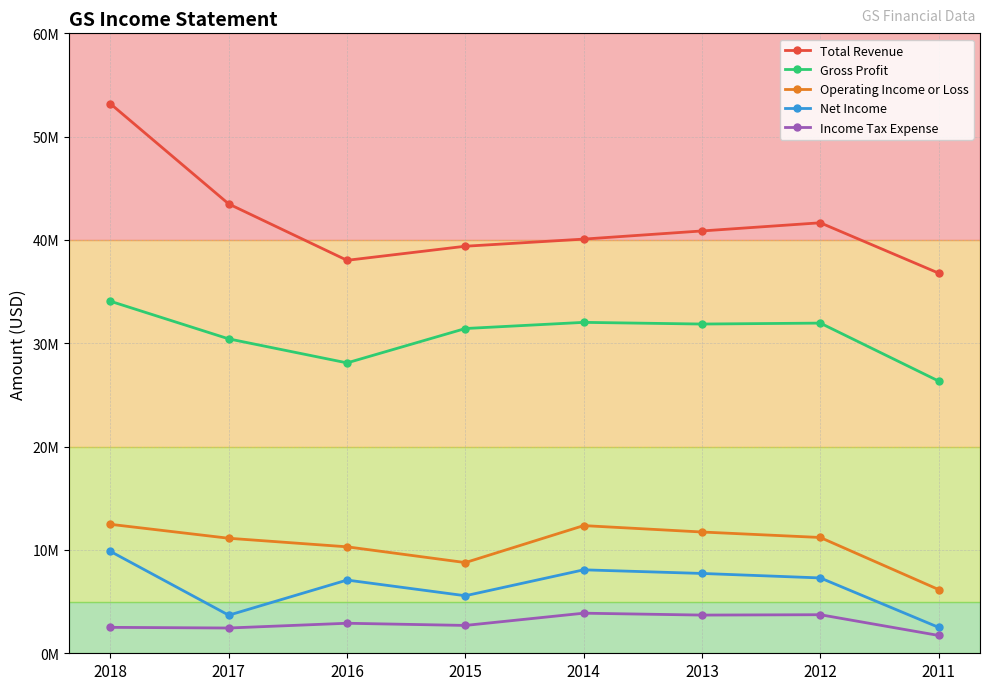

Is it true that Net Income equals 2148917 at 2016?

False